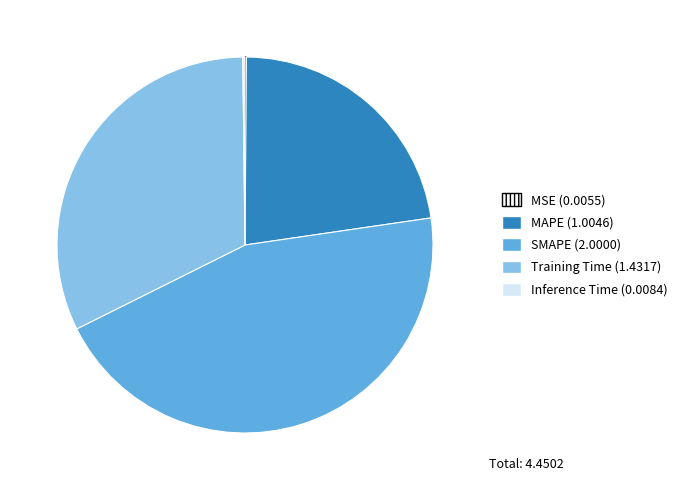

The SMAPE slice represents 45% of the pie. True or false?

True